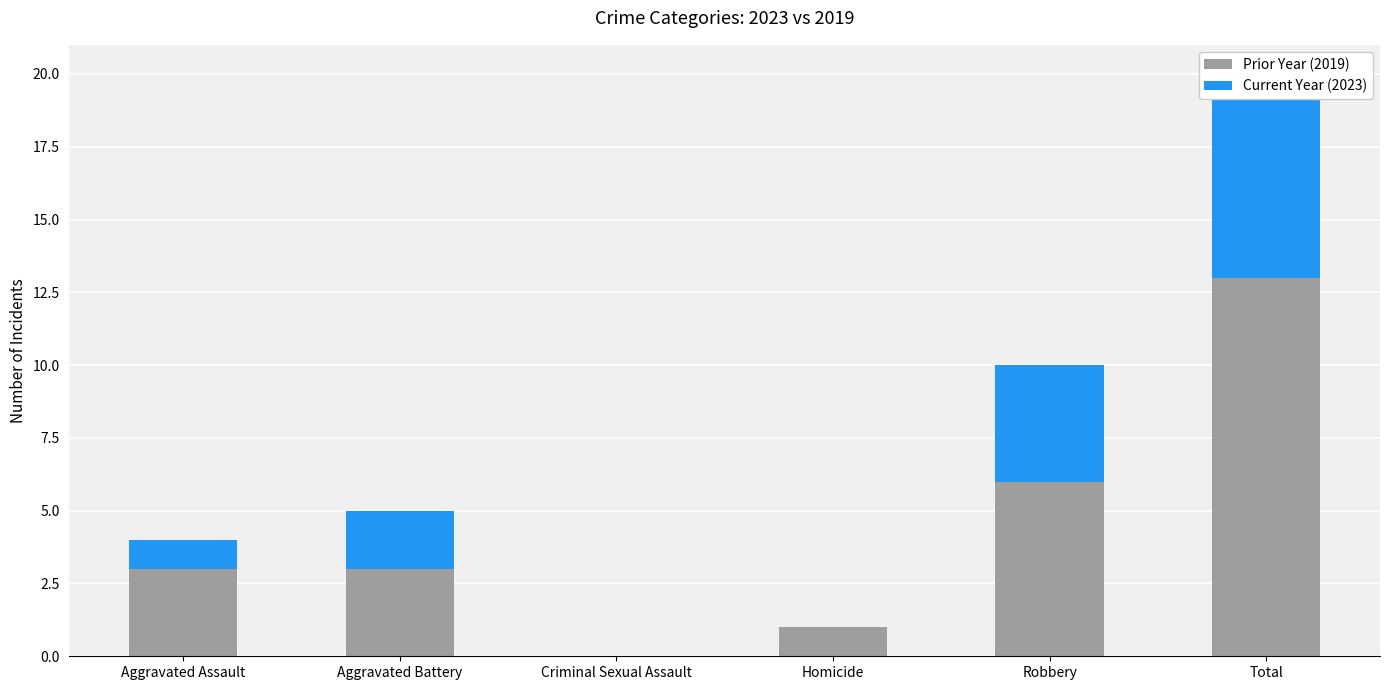

The value of Prior Year (2019) at Criminal Sexual Assault is 5. True or false?

False